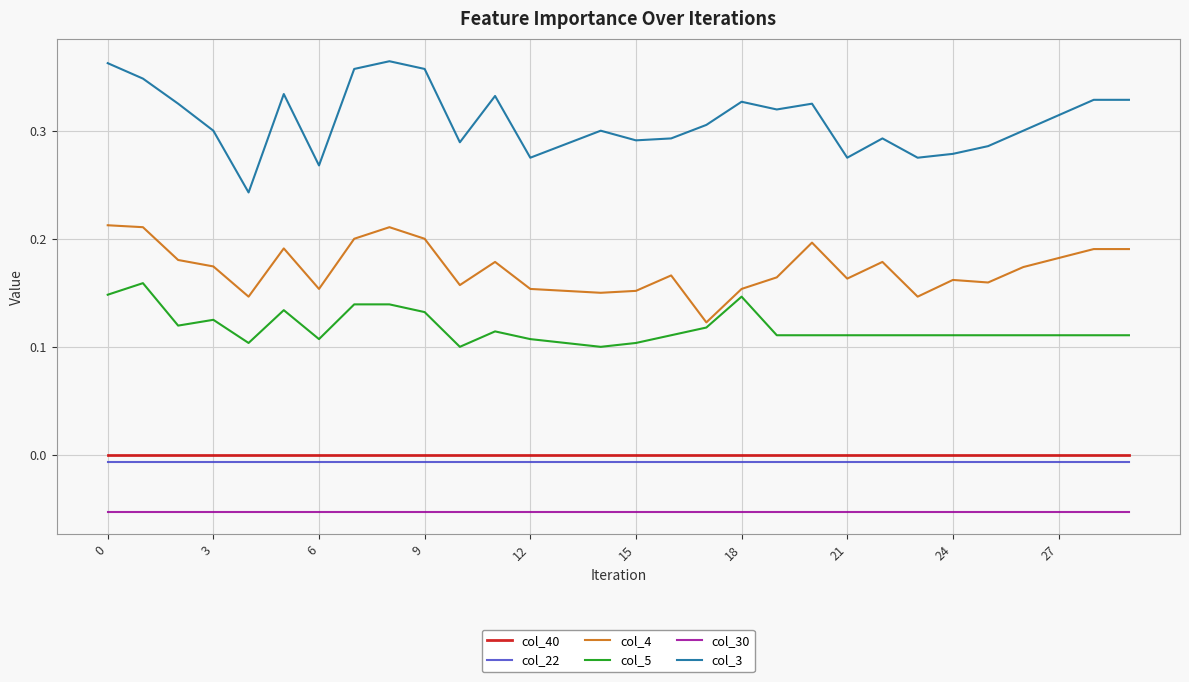

Which series has the largest range (max minus min)?

col_3